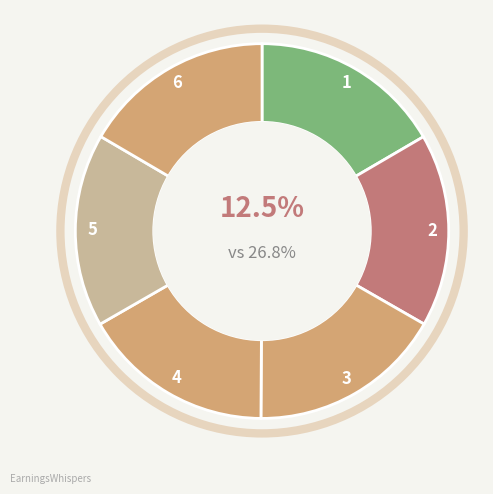

Which has a higher value, 5 or 3?

3